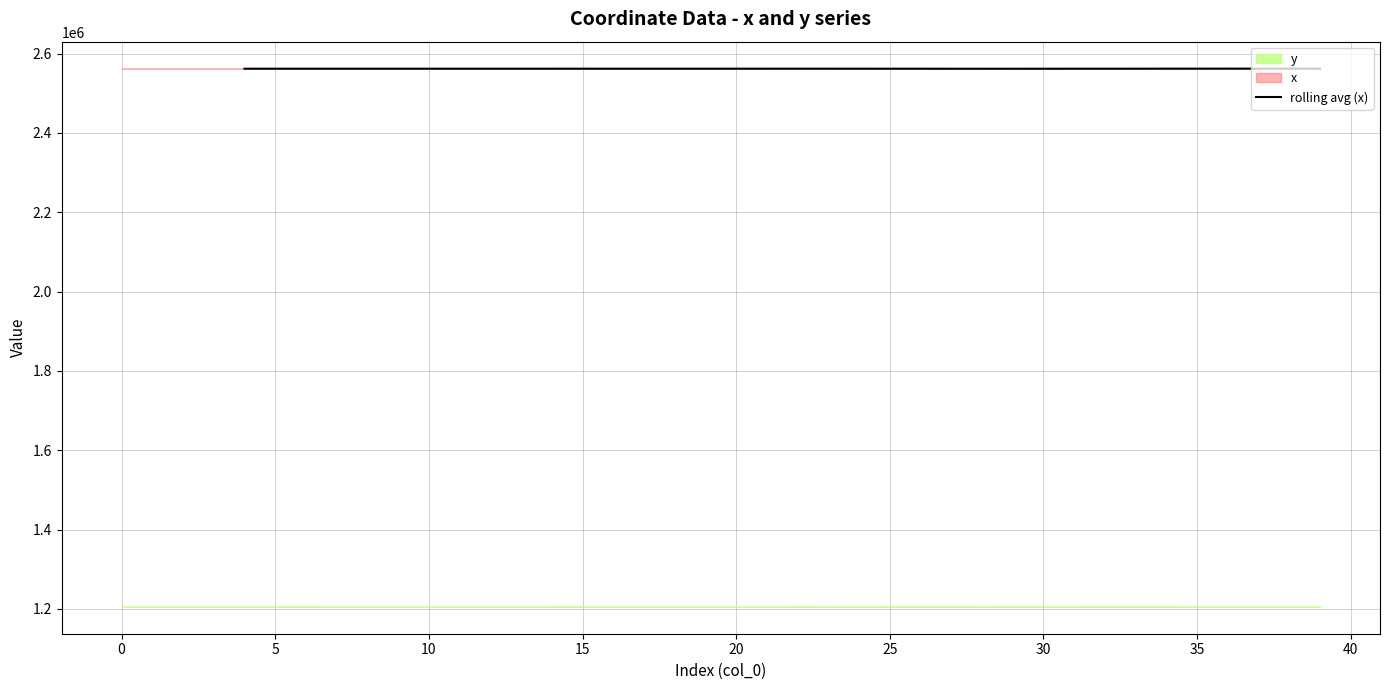

The value of rolling avg (x) at 5 is 4518527.1. True or false?

False